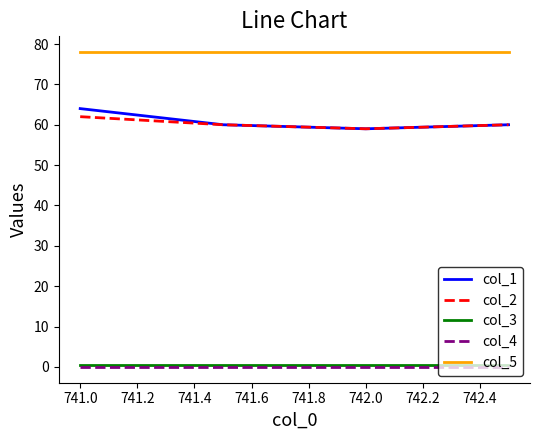

What is the average value of the col_3 series?

0.5